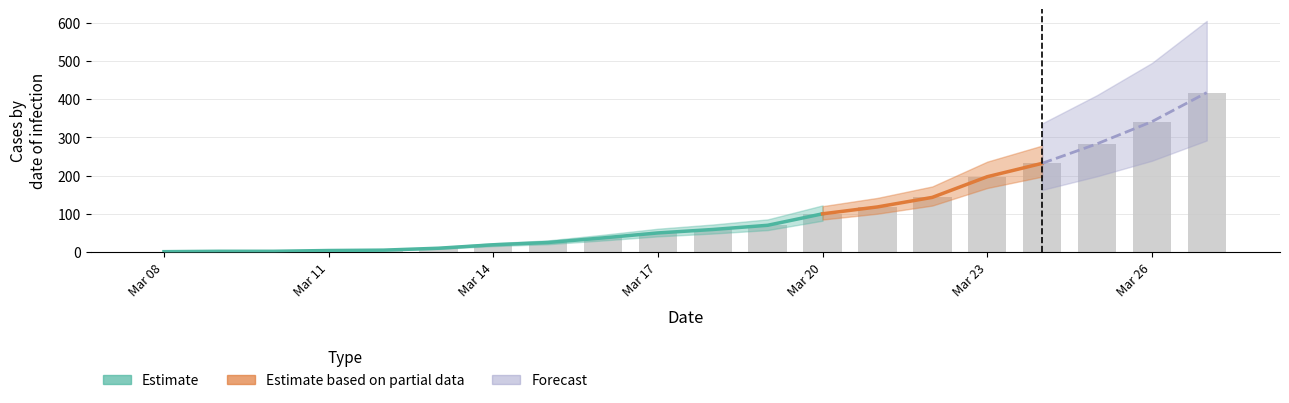

At which category does the chart reach its minimum across all series?

2020-03-08